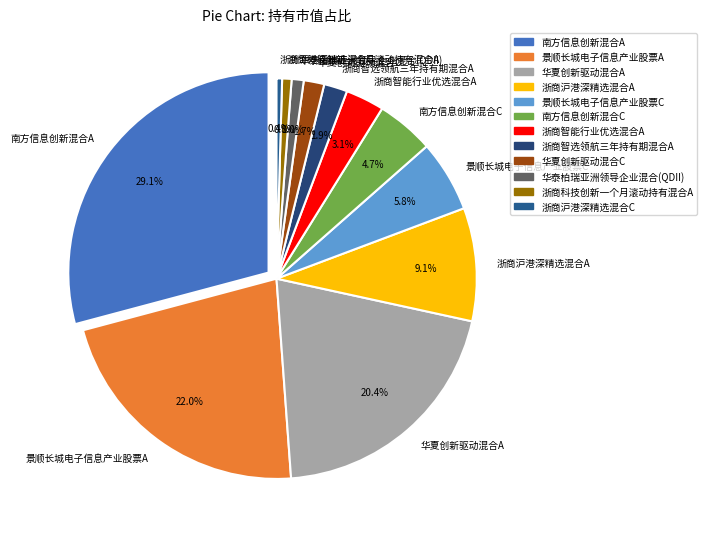

Between 华夏创新驱动混合A and 南方信息创新混合A, which is larger?

南方信息创新混合A